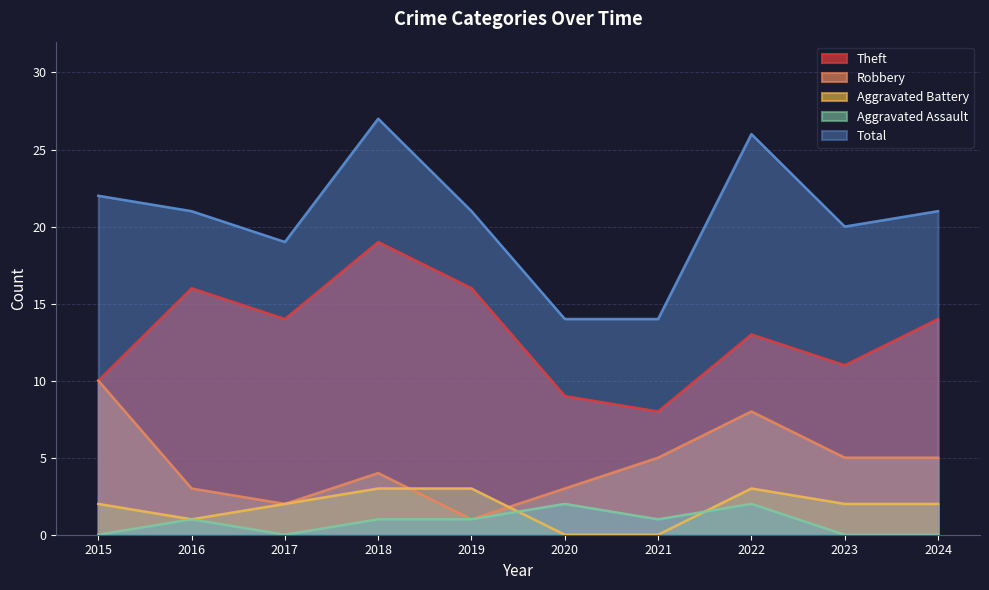

How many lines are shown in the chart?

5